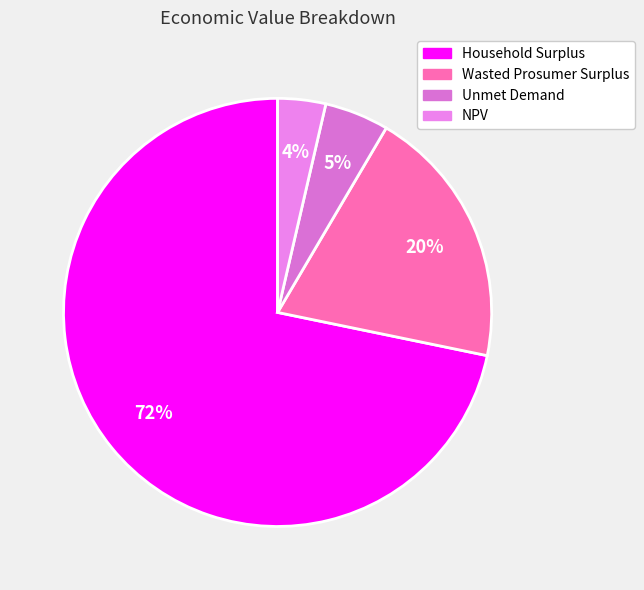

Which slice represents more than half of the pie?

Household Surplus